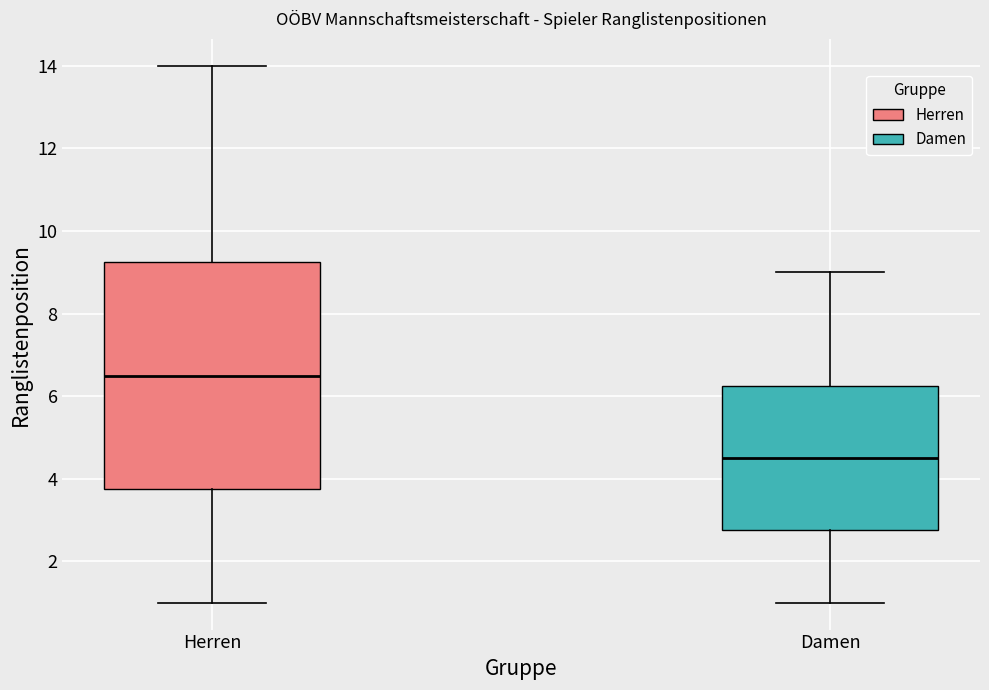

Comparing the boxes themselves (not the whiskers), which one is the tallest?

Herren